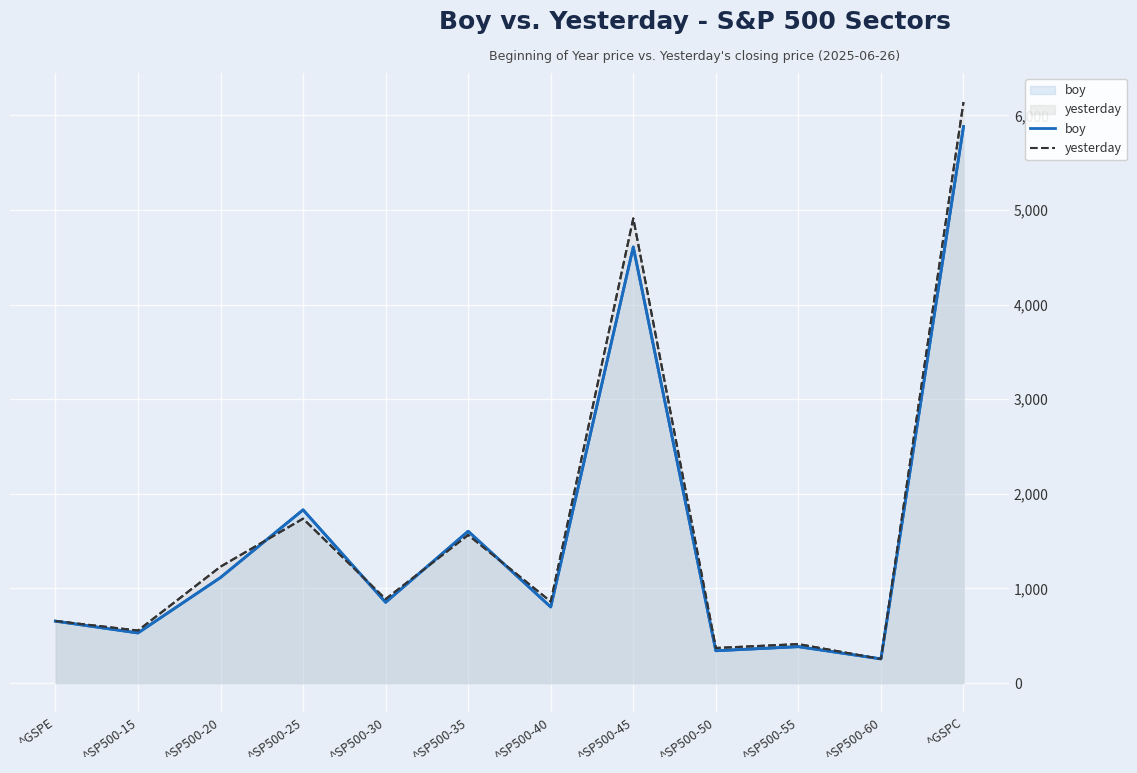

After their last crossing, which series has the higher values: boy or yesterday?

yesterday